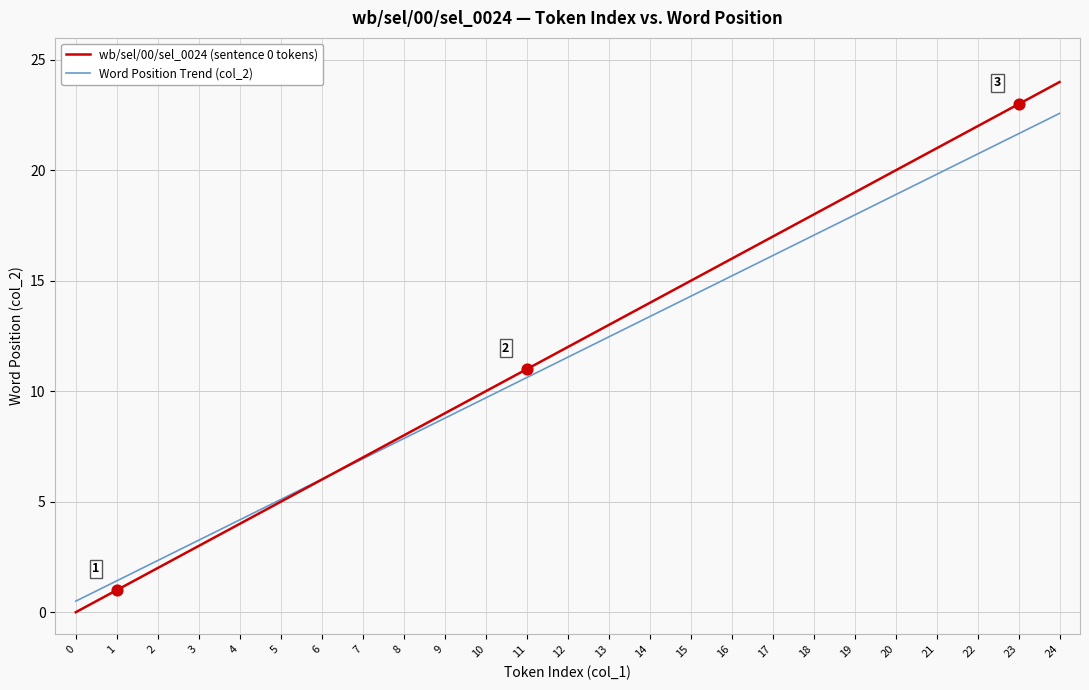

Is the value of Word Position Trend (col_2) at 19 greater than the value of wb/sel/00/sel_0024 (sentence 0 tokens) at 15?

Yes